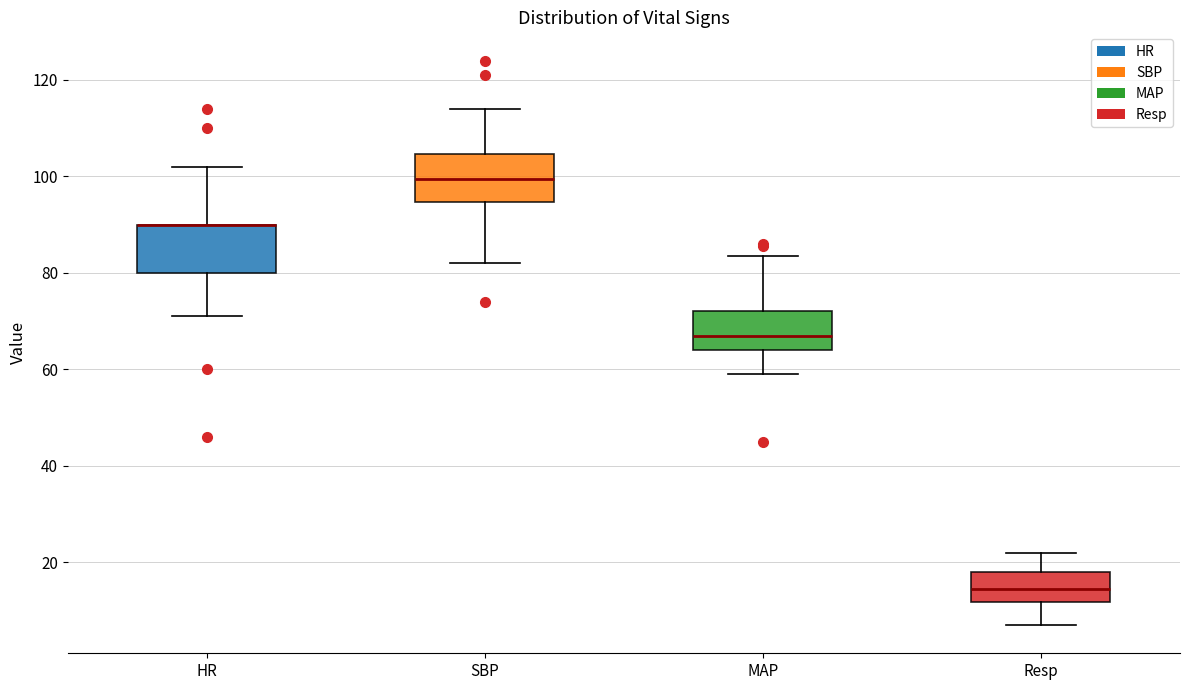

Reading left to right, transcribe this box plot: for each box, give where its median line is, the range the box spans, and where its two whiskers end, as read against the y-axis. The values are not printed on the chart, so give them approximately, as read against the axis.

HR: median 90 (drawn on the box's upper edge), box 80 to 90, whiskers 72 to 102
SBP: median 100, box 94 to 104, whiskers 82 to 114
MAP: median 68, box 64 to 72, whiskers 60 to 84
Resp: median 14, box 12 to 18, whiskers 8 to 22